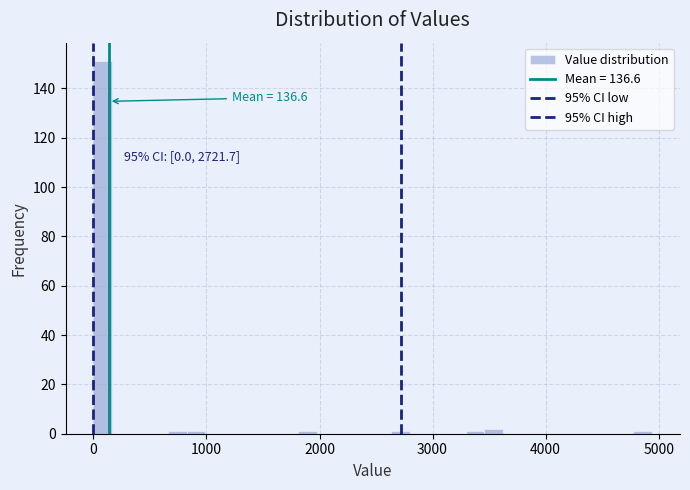

Read against the x-axis, roughly where is the centre of the tallest bar?

100